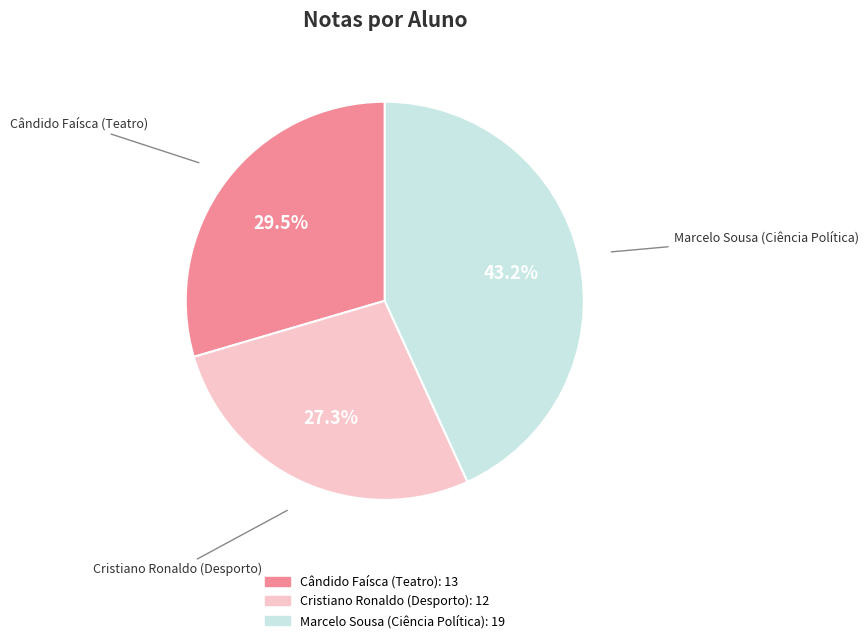

Does Cristiano Ronaldo (Desporto) represent more than half of the total?

No